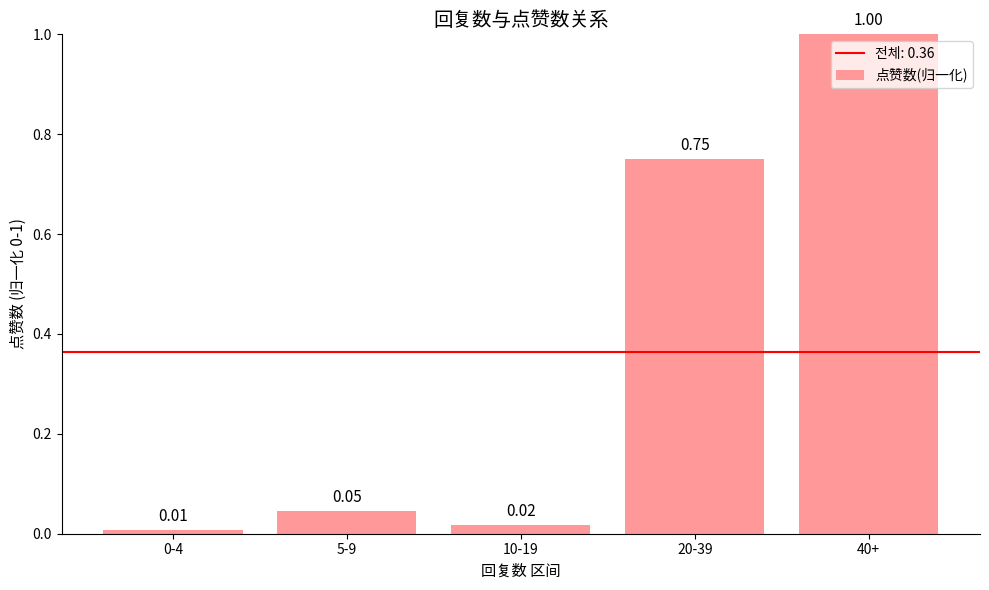

The value at 40+ is 1.0. True or false?

True